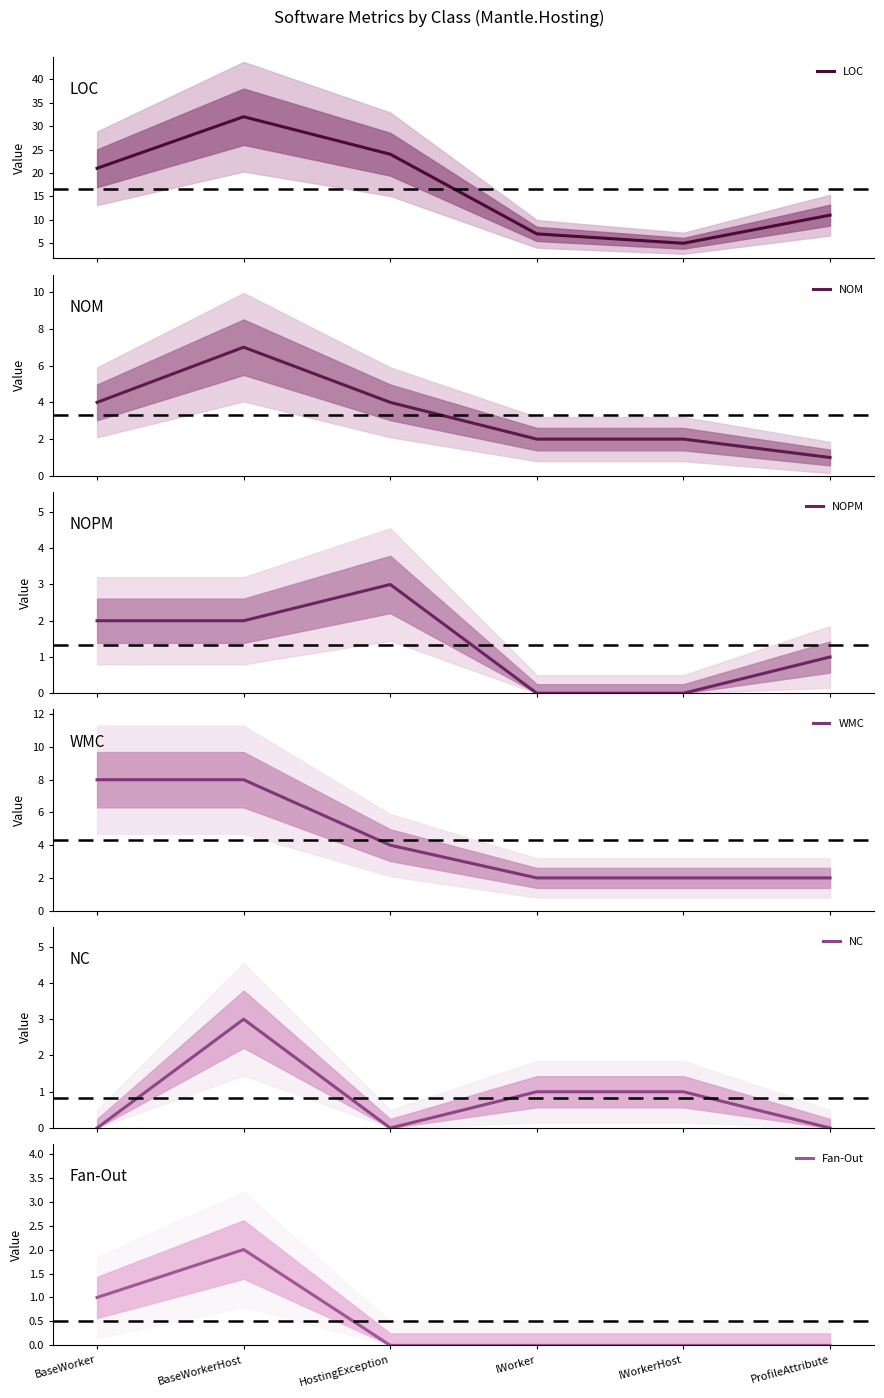

Which series has the widest spread of values?

LOC